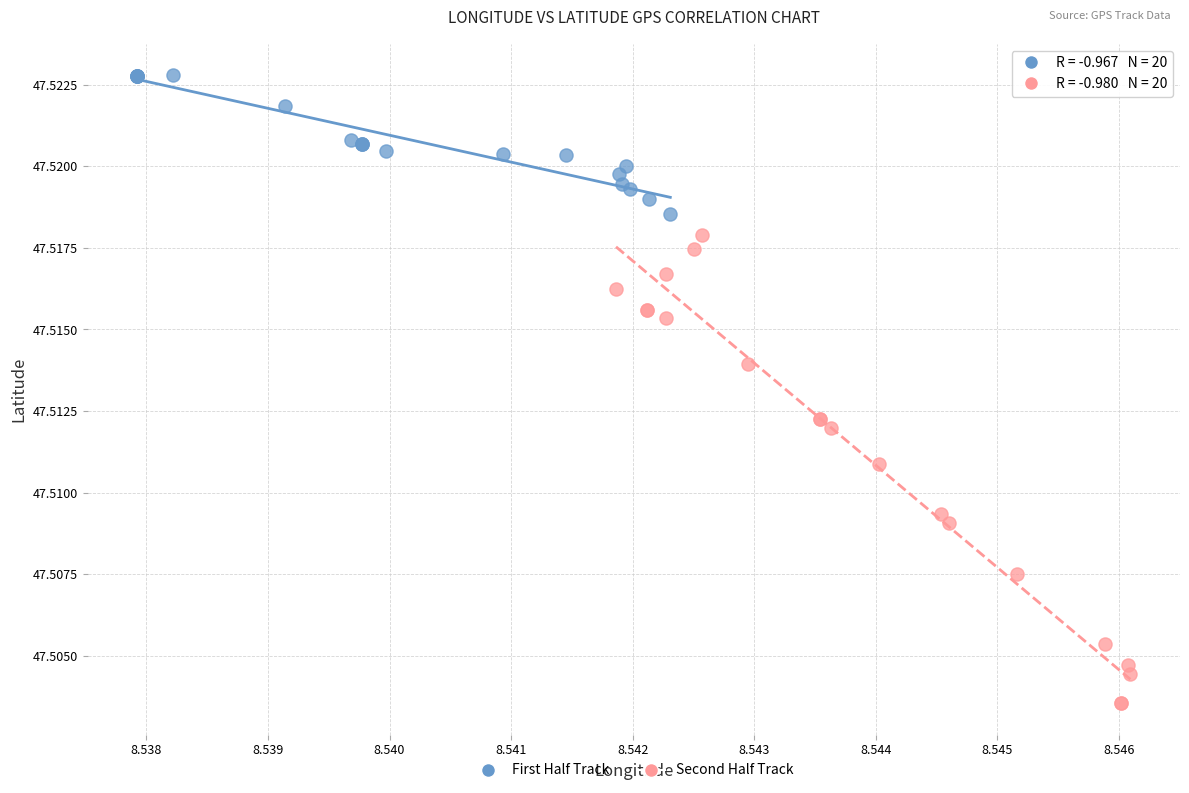

What are all the series names shown in the legend?

First Half Track, Second Half Track